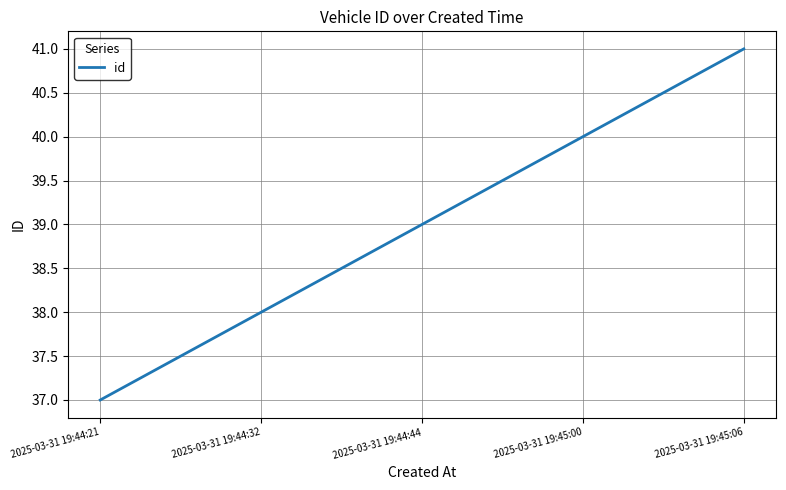

What is the difference between the values at 2025-03-31 19:44:21 and 2025-03-31 19:45:06?

4